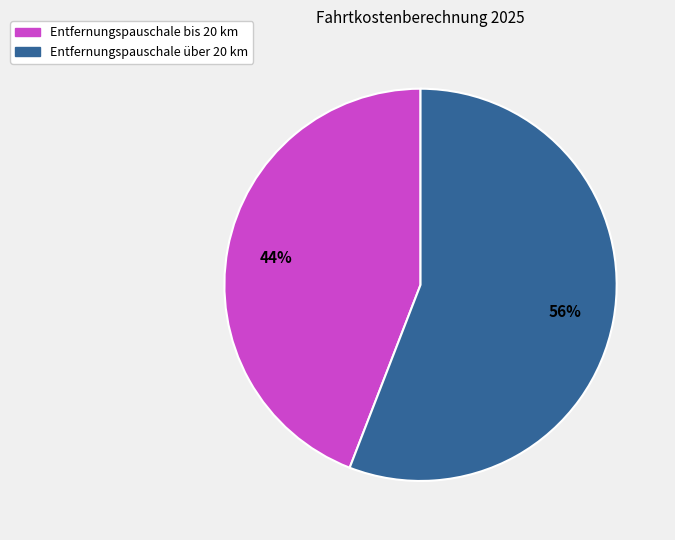

Which slice is the smallest?

Entfernungspauschale bis 20 km